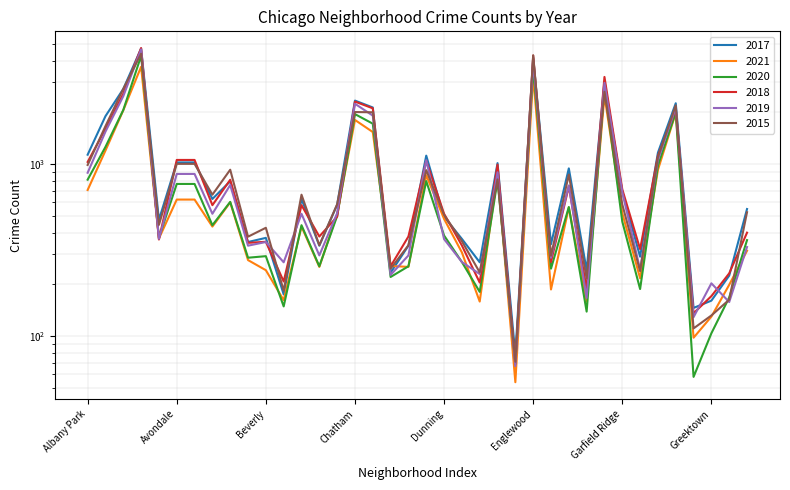

What is the difference between the maximum and minimum values in the 2021 series?

3633